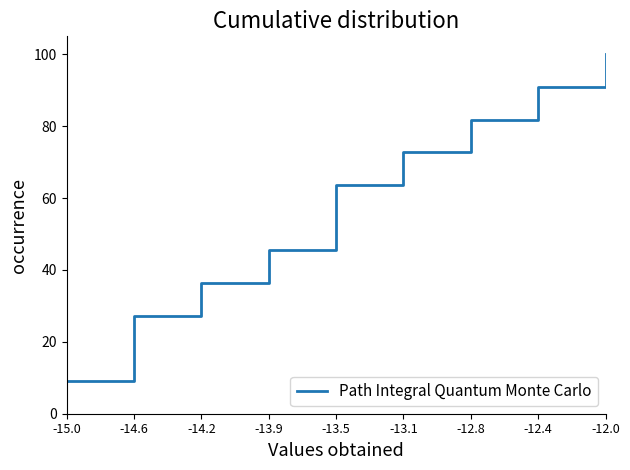

List the labels in order of value, largest first.

-12.0, -12.4, -12.8, -13.1, -13.5, -13.9, -14.2, -14.6, -15.0